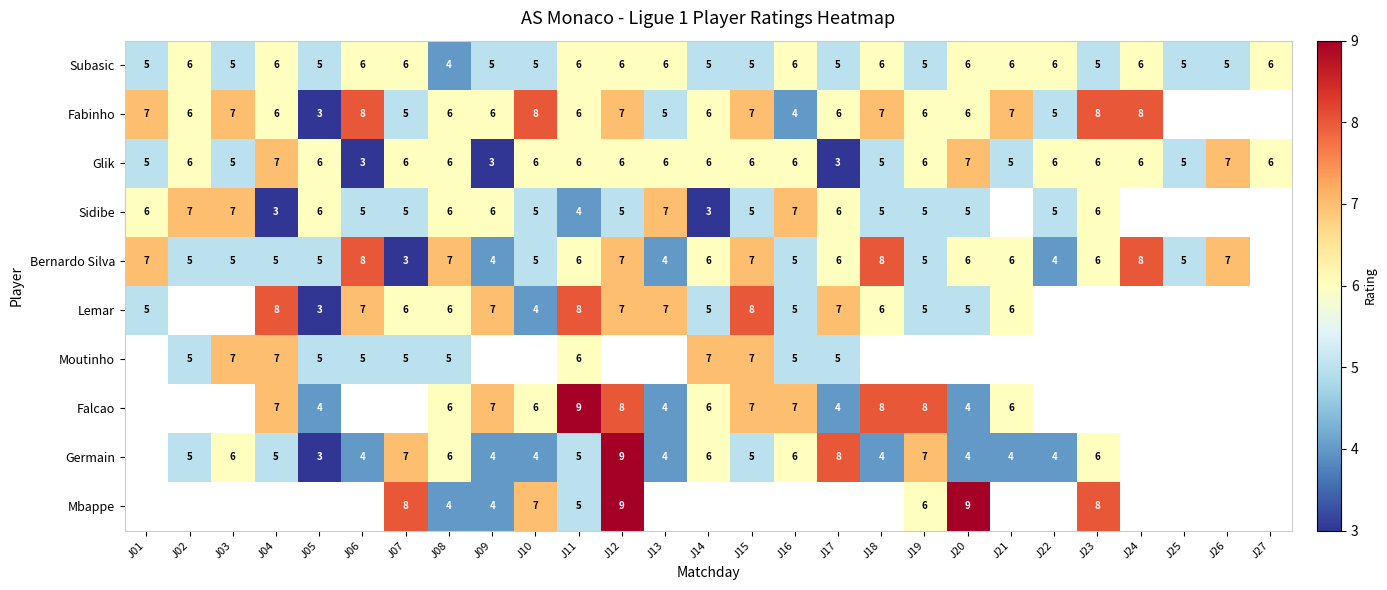

What is the maximum value for Subasic?

6